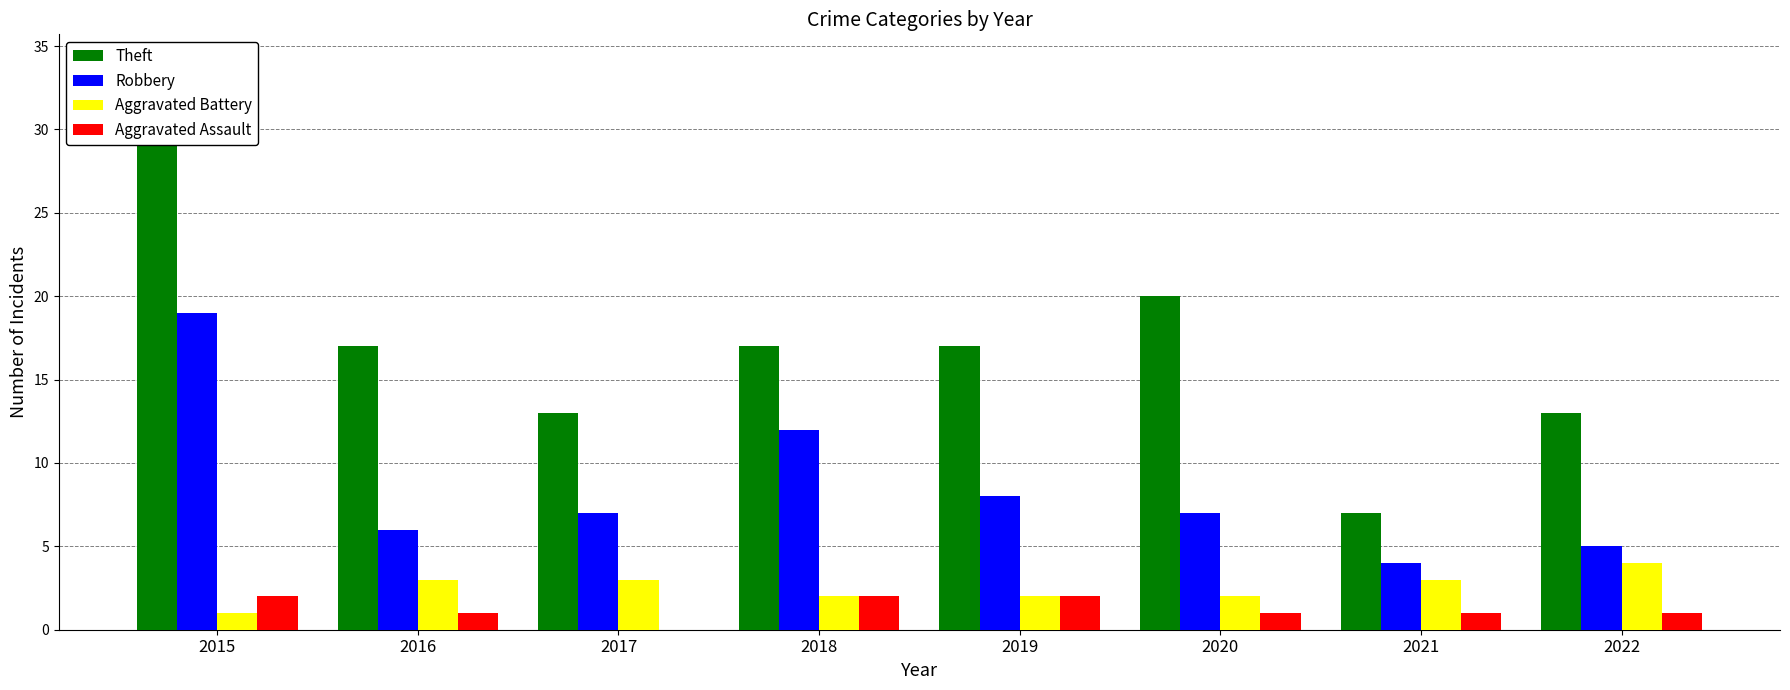

What is the total value across all series at 2022?

23